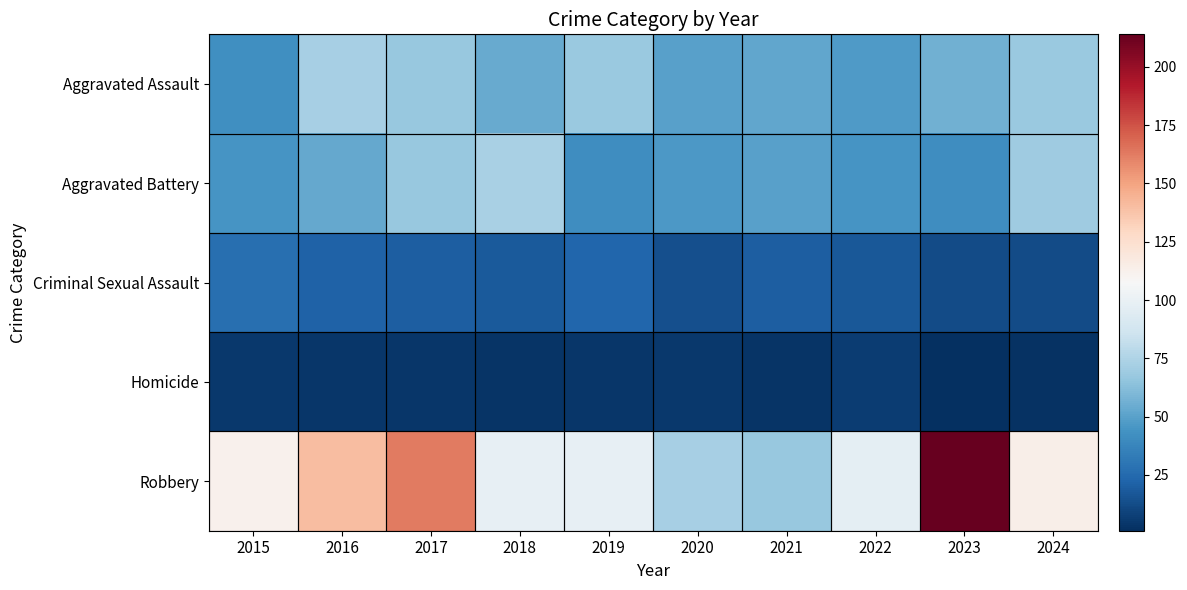

Which category has the lowest value across all series?

2023